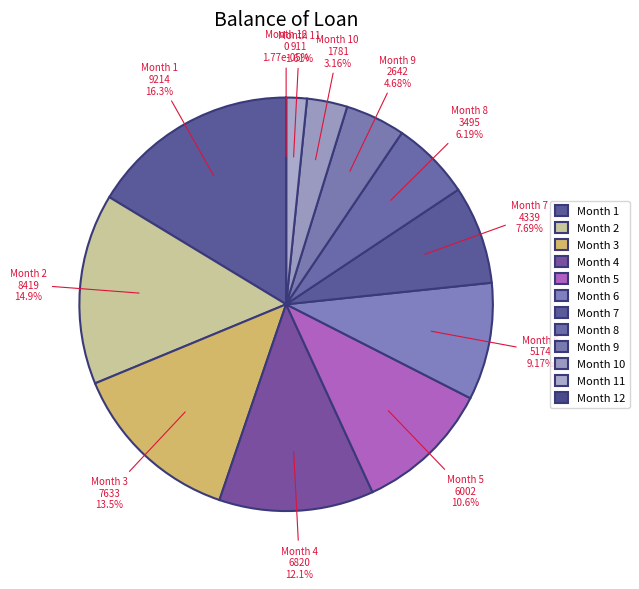

To the nearest percent, what is the combined percentage of 8 and 11?

8%